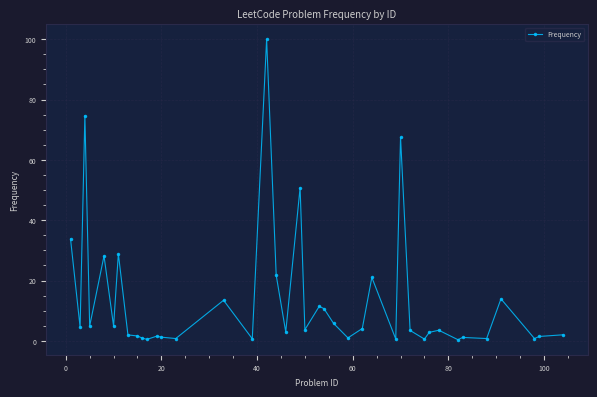

True or false: the data has more than 0 interior local peaks.

True